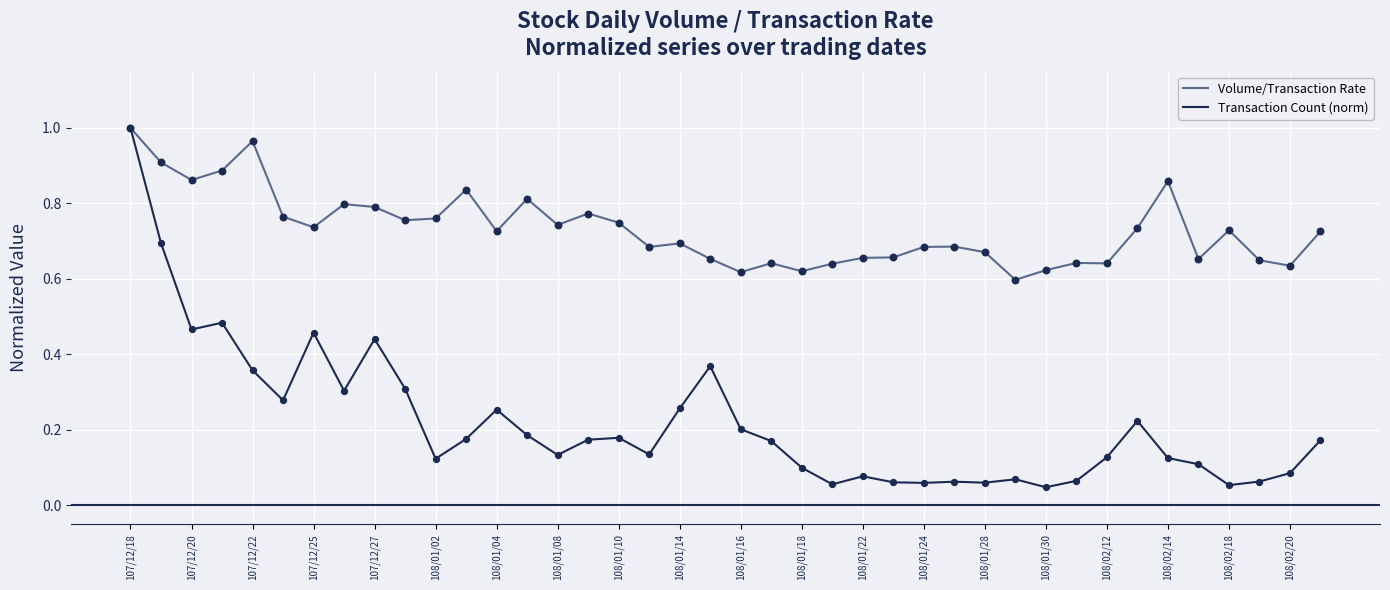

Which series has the largest total across all categories?

Volume/Transaction Rate